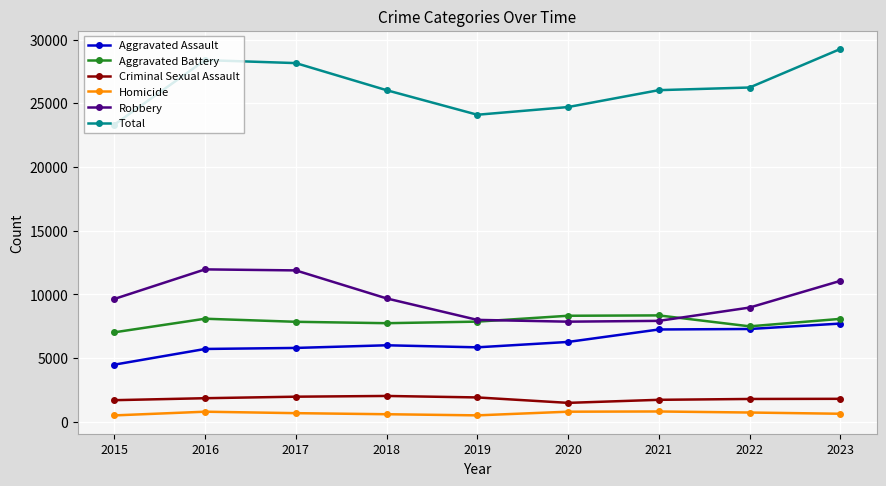

Count the number of data series in this chart.

6